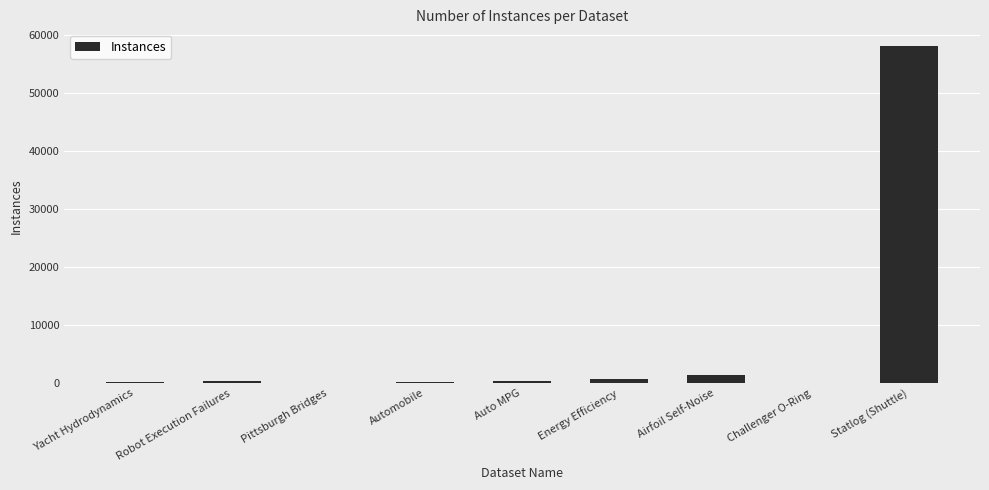

What is the maximum value shown in the chart?

58000